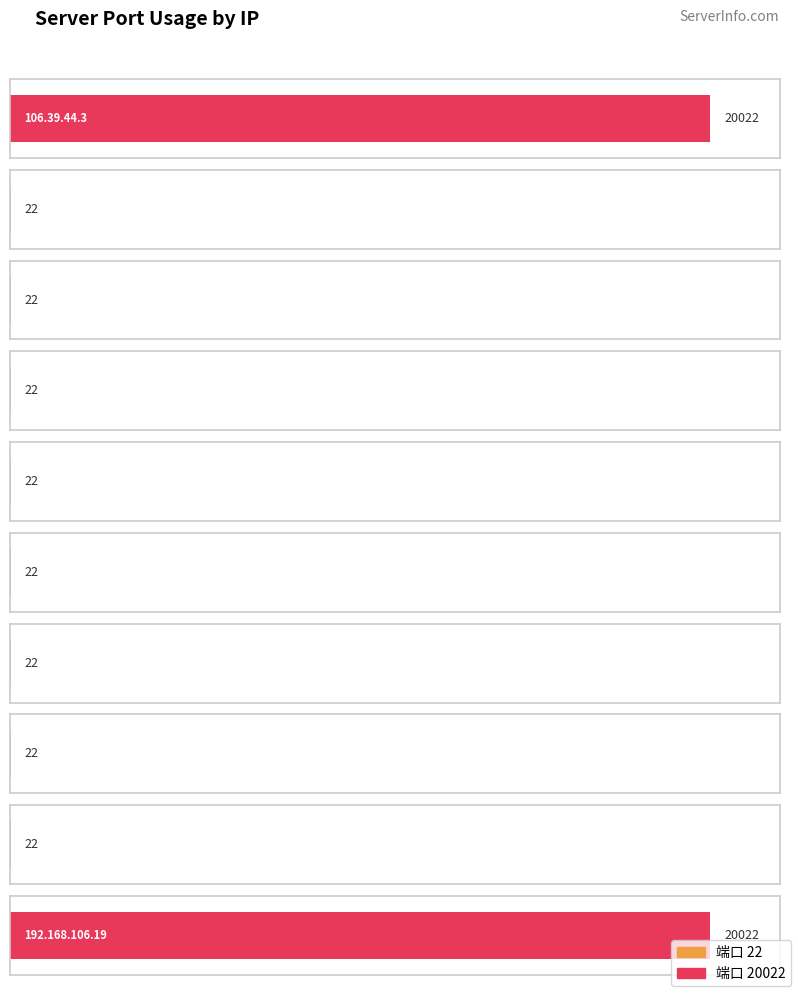

Does the chart contain stacked bars?

No